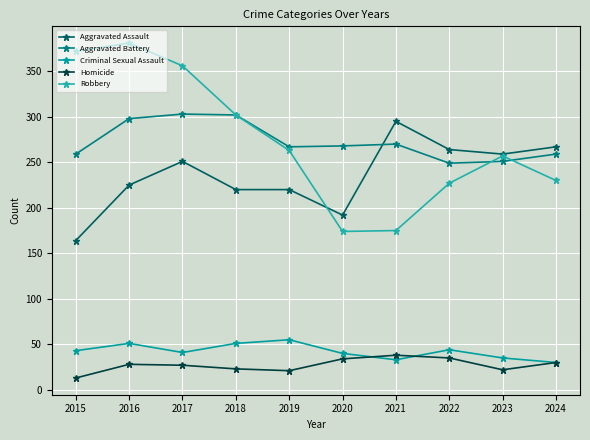

How many values in the Robbery series are below 263?

5